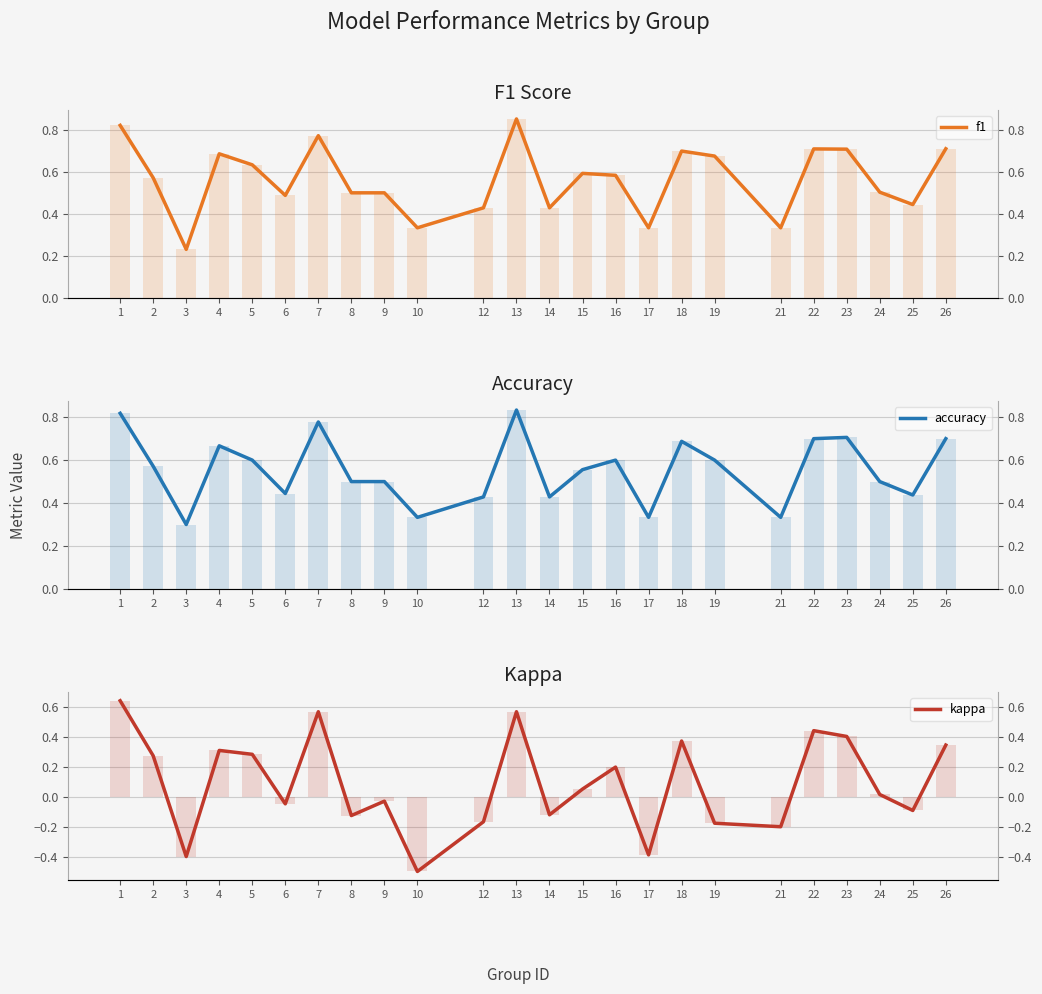

Which series has the widest spread of values?

kappa